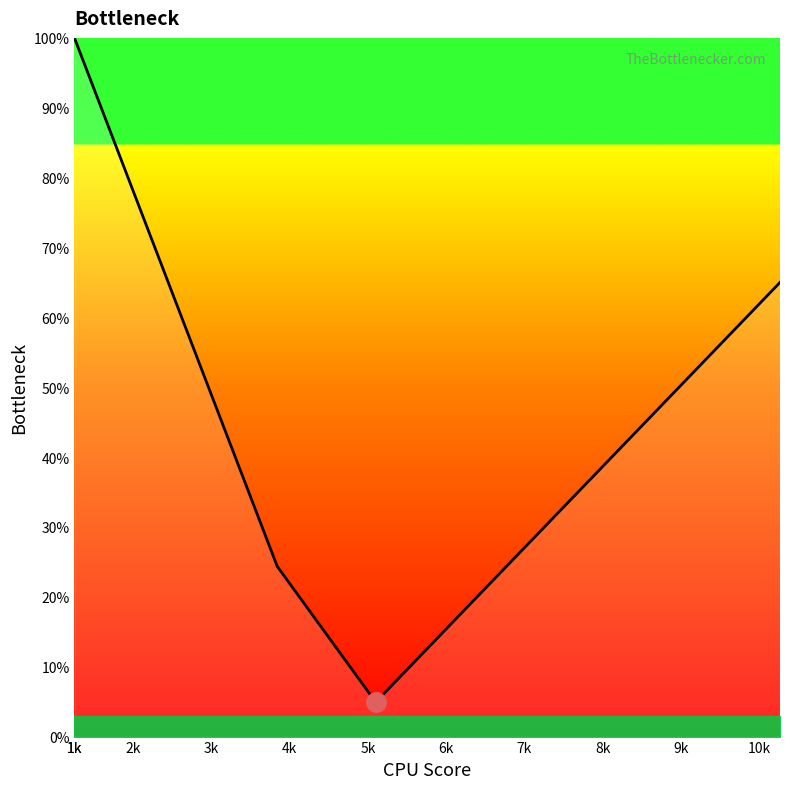

What is the greatest value displayed?

100.0